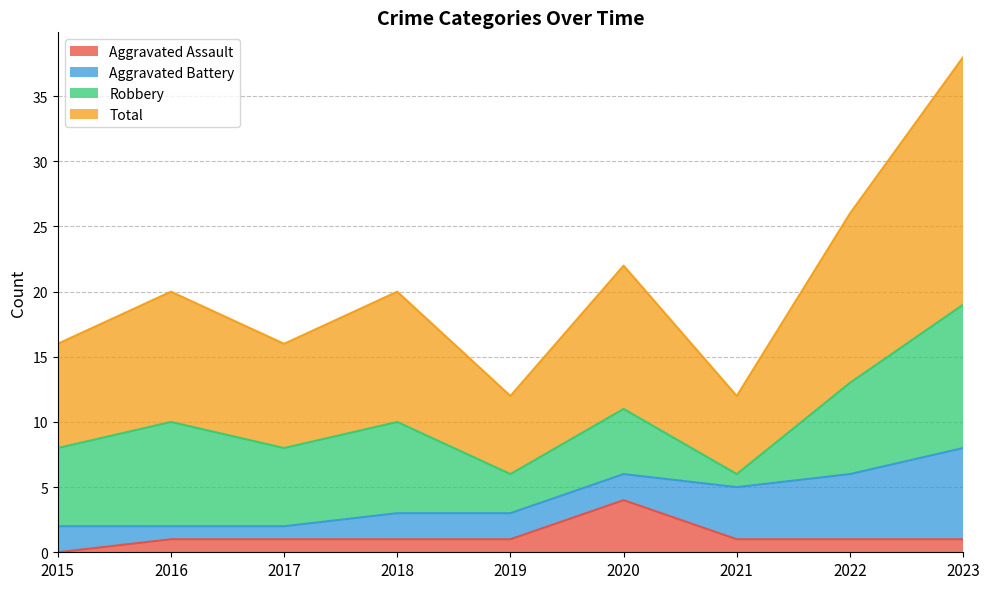

Which series has the largest total across all categories?

Total